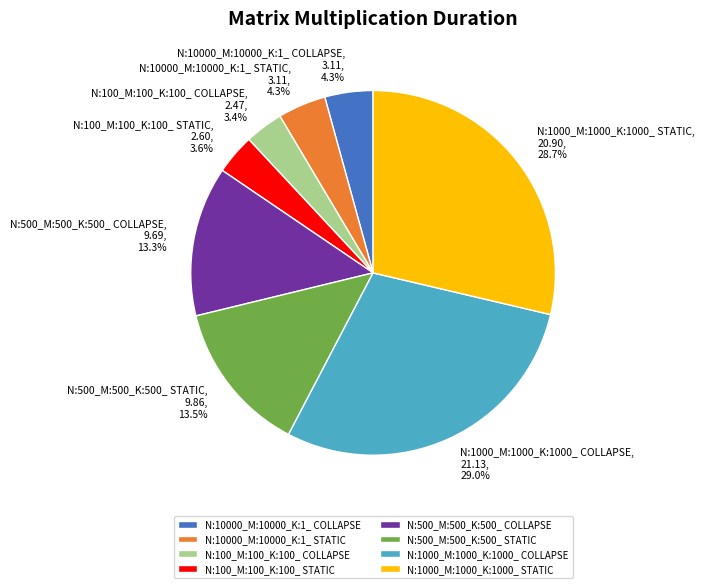

To the nearest percent, what is the average slice percentage?

12%